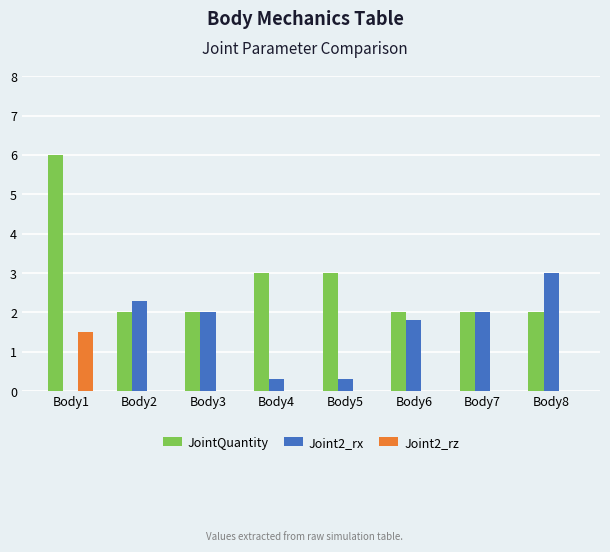

The JointQuantity series shows 0.6 at Body8. True or false?

False